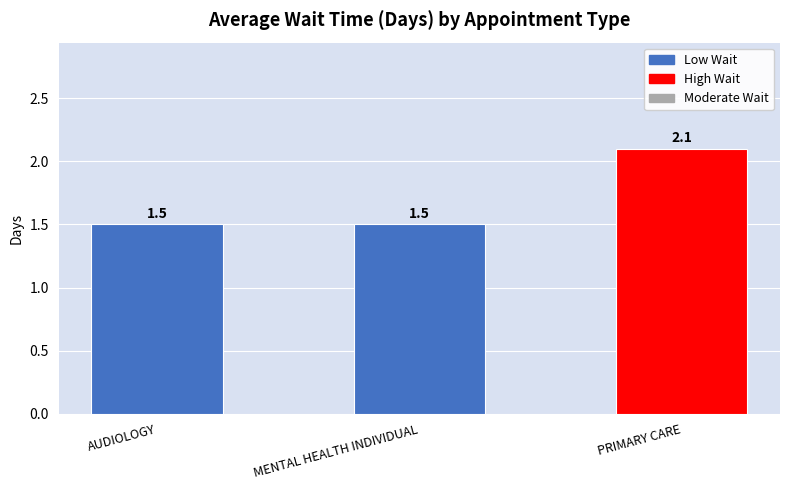

The value at PRIMARY CARE is 2.9. True or false?

False